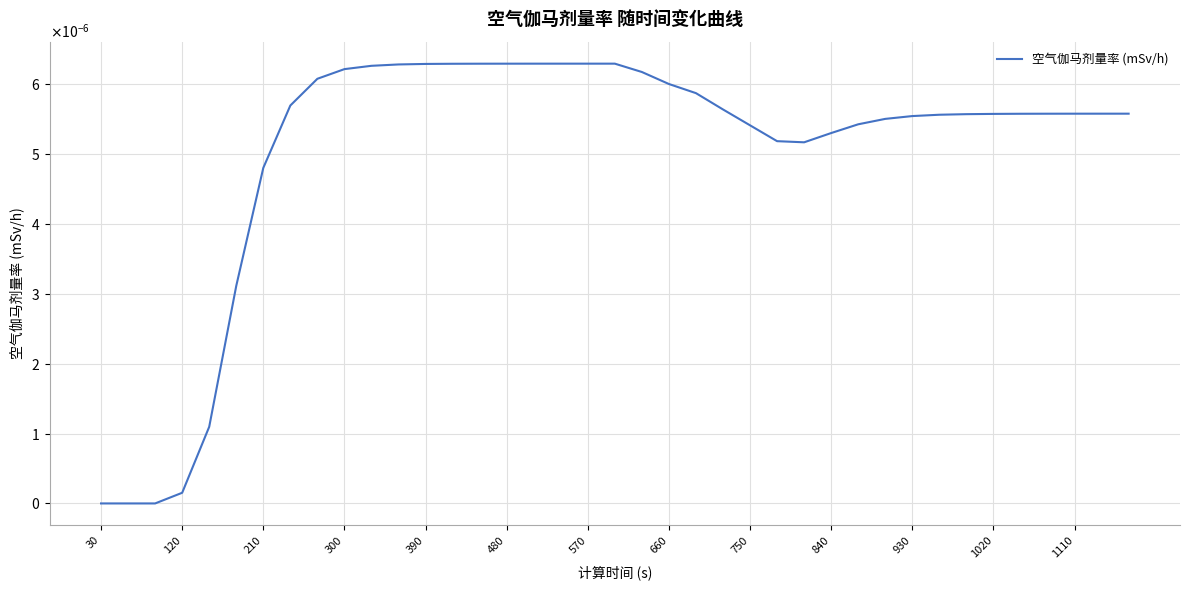

Is this an area chart (filled region under the line)?

No